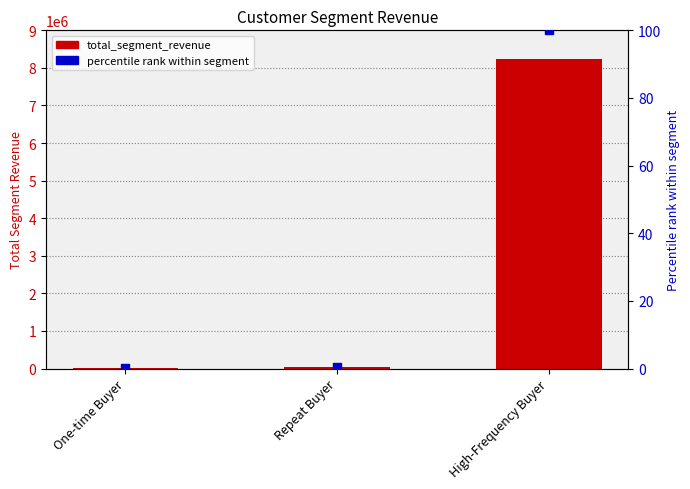

Which series contains the highest Y value?

total_segment_revenue